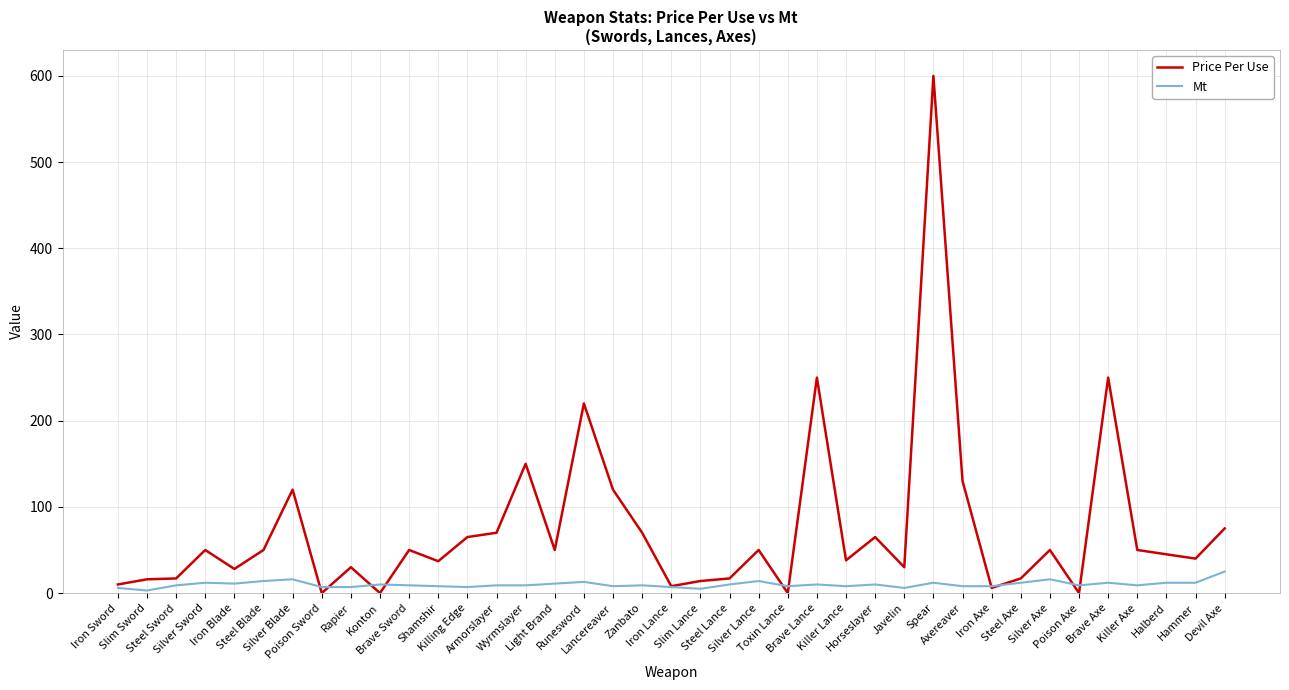

Which series has the widest spread of values?

Price Per Use